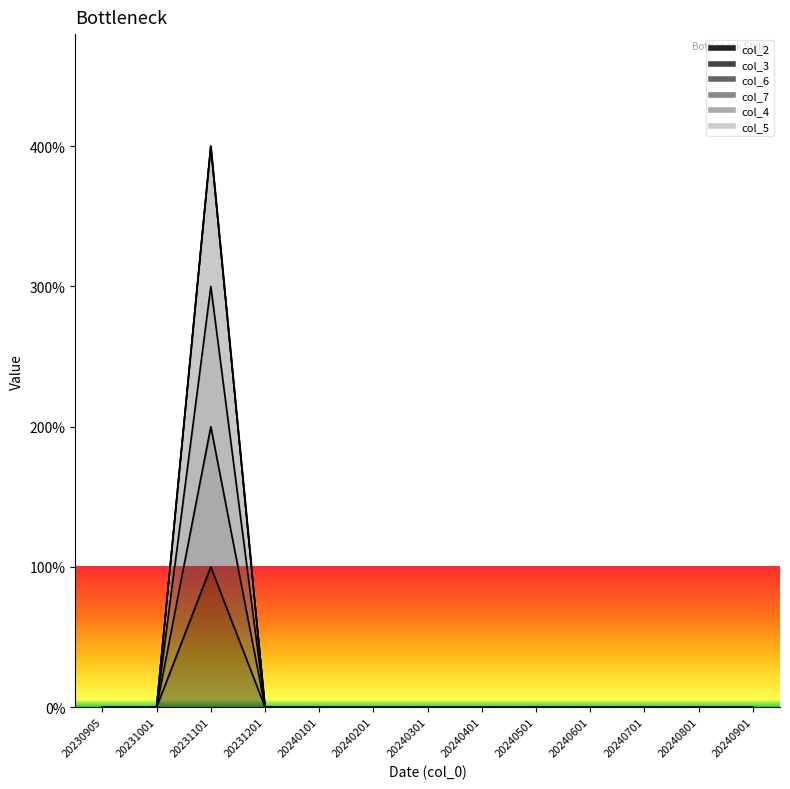

Reading left to right, list all the values displayed in this chart.

col_2: 0	0	3	0	0	0	0	0	0	0	0	0	0
col_3: 0	0	1	0	0	0	0	0	0	0	0	0	0
col_6: 0	0	2	0	0	0	0	0	0	0	0	0	0
col_7: 0	0	4	0	0	0	0	0	0	0	0	0	0